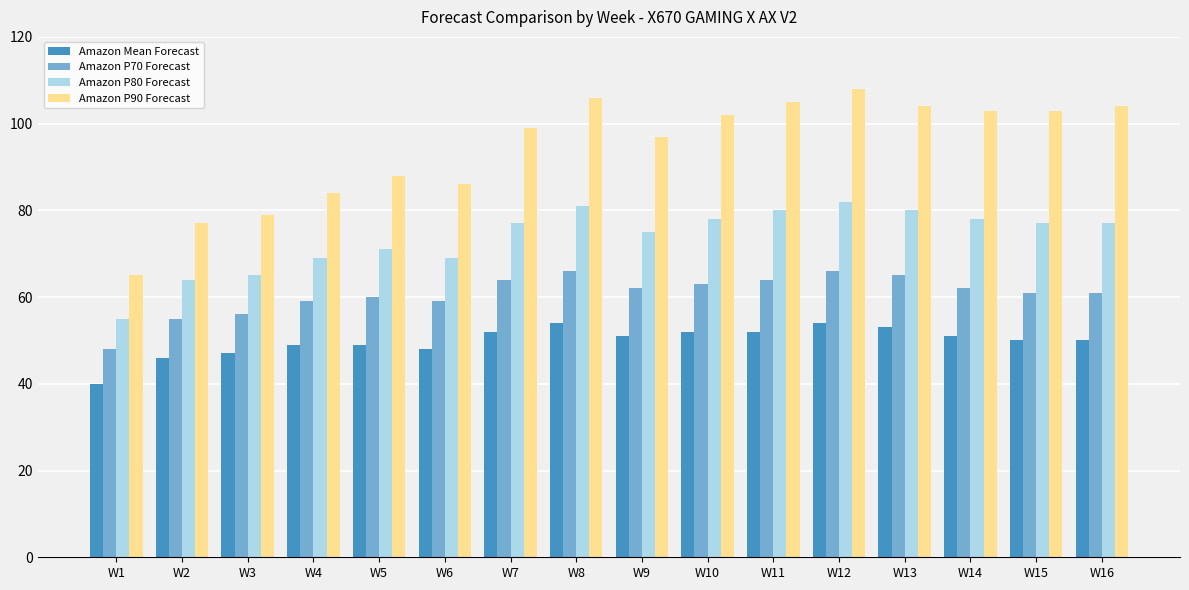

Count the number of data series in this chart.

4